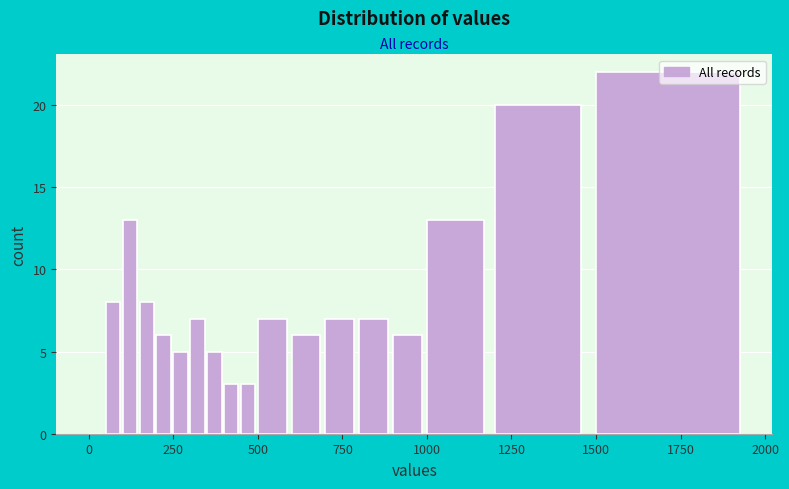

Around what value on the x-axis is the tallest bar? Give the approximate position of its centre, as read against the axis.

1700